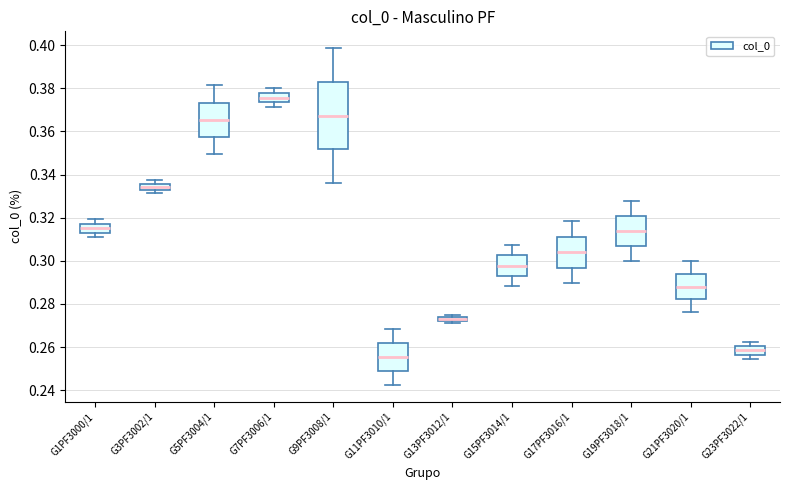

Which box has the highest median line?

G7PF3006/1